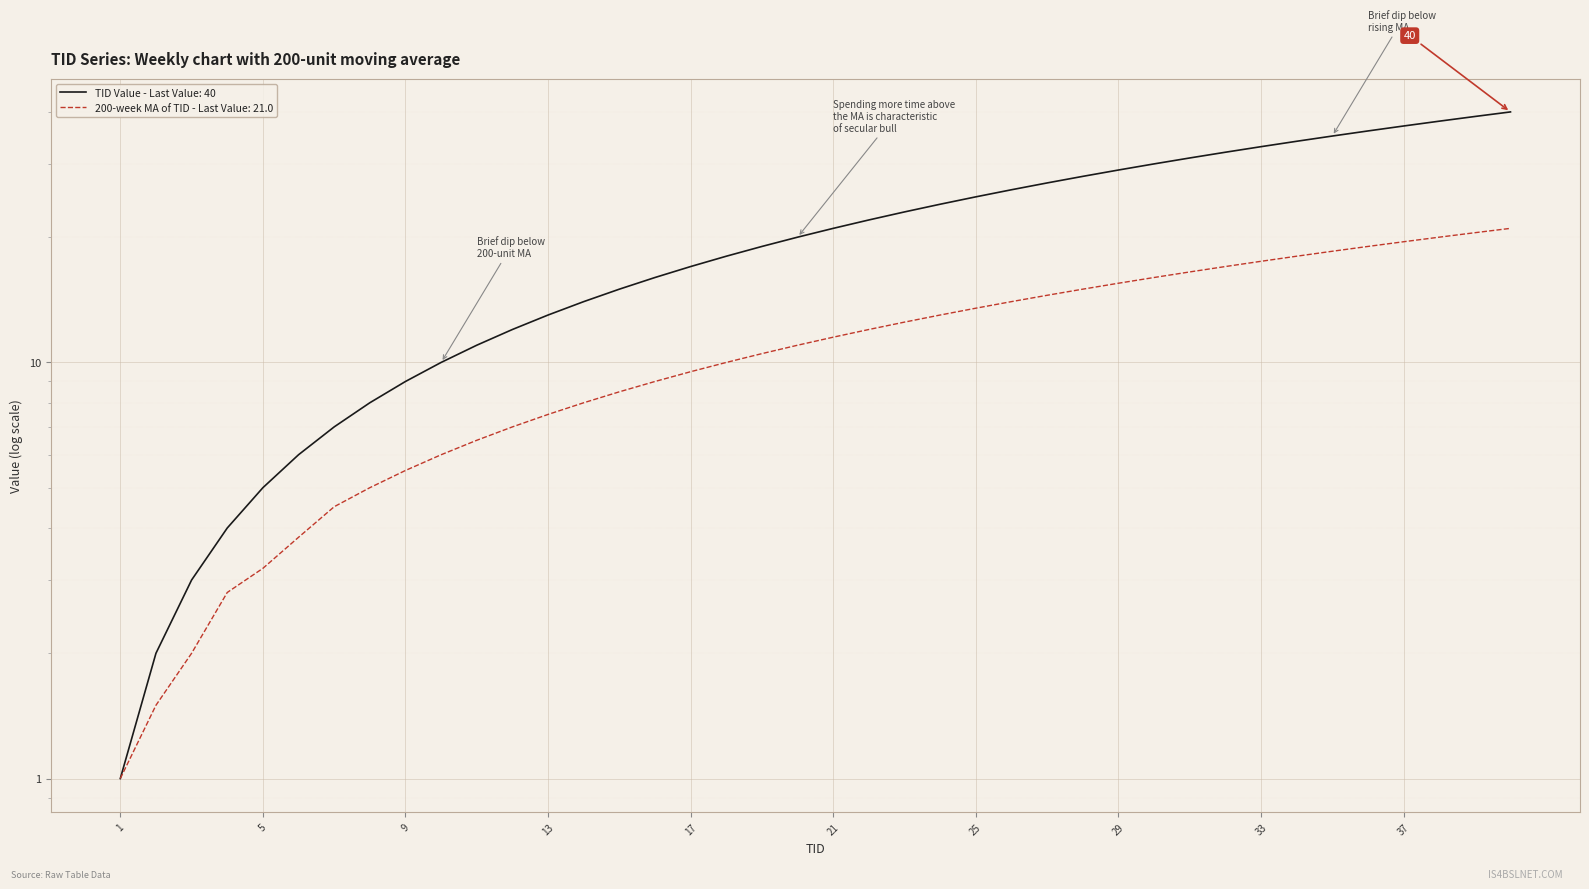

Which series has the largest total across all categories?

TID Value